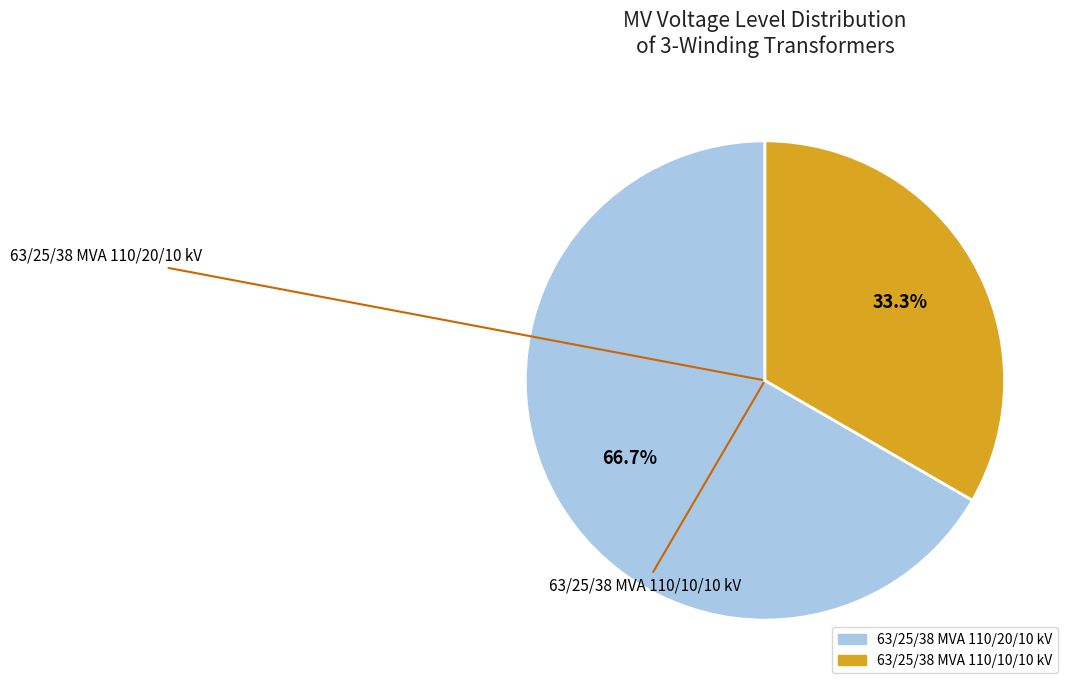

Combined, do 63/25/38 MVA 110/20/10 kV and 63/25/38 MVA 110/10/10 kV account for over 50%?

Yes